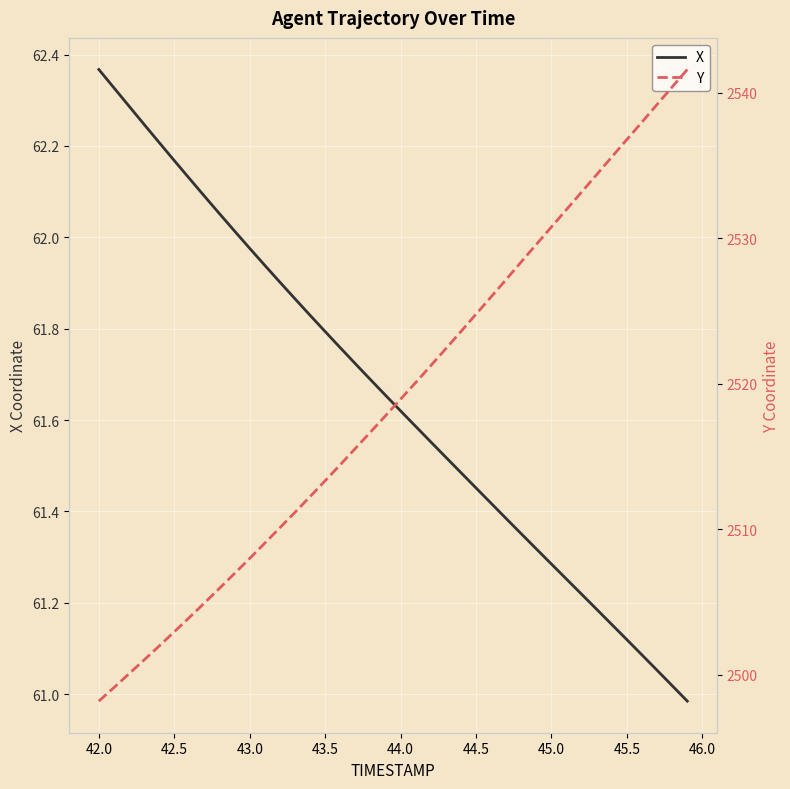

What is the sum of all Y values?

100757.8